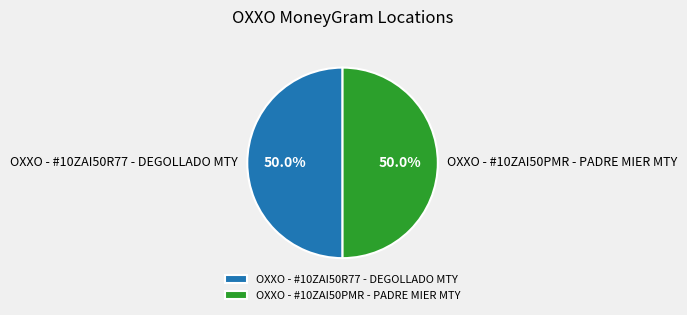

What percentage is the OXXO - #10ZAI50R77 - DEGOLLADO MTY slice, to the nearest percent?

50%